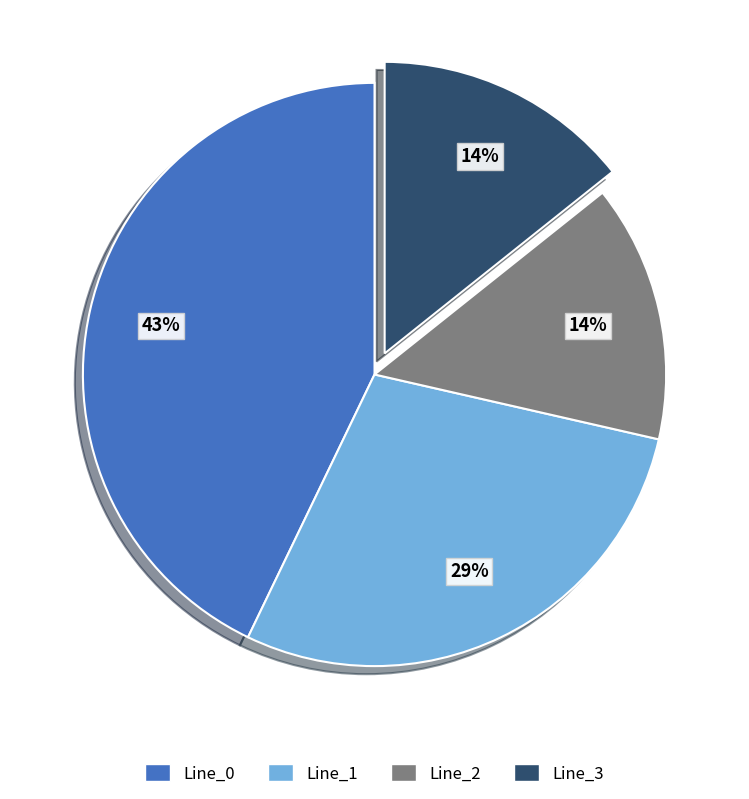

What percentage is the Line_2 slice, to the nearest percent?

14%